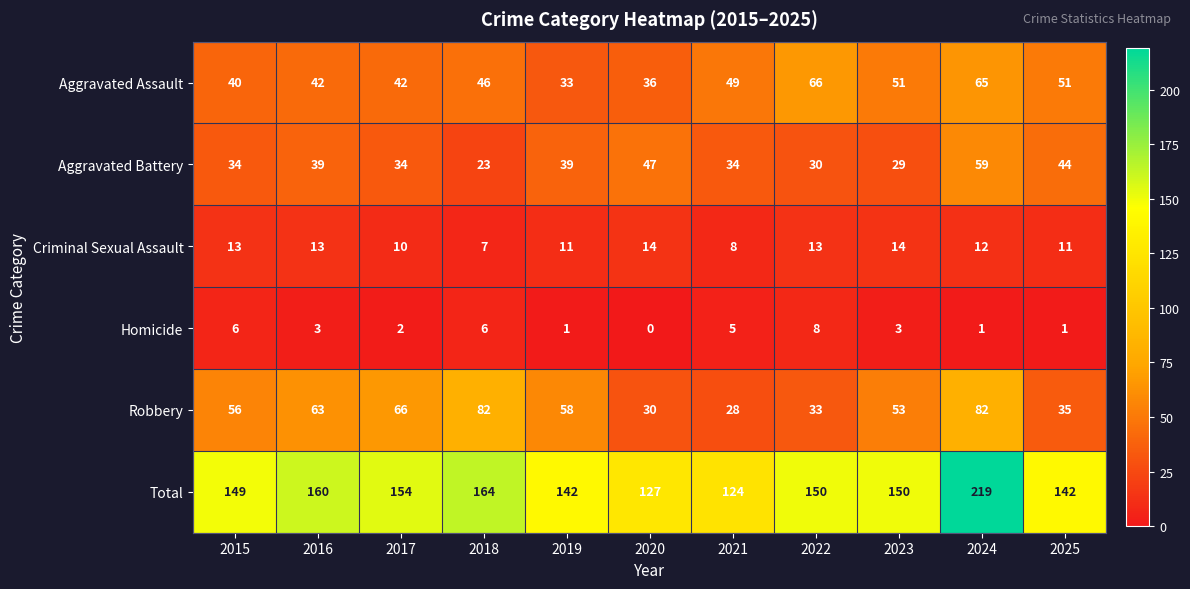

What is the total value across all series at 2023?

300